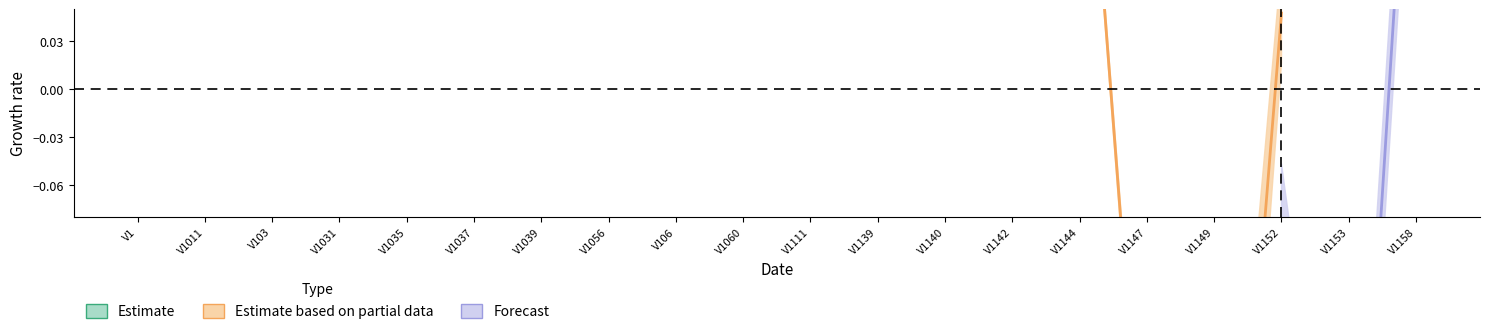

What is the label of the 10th point from the right?

V1111